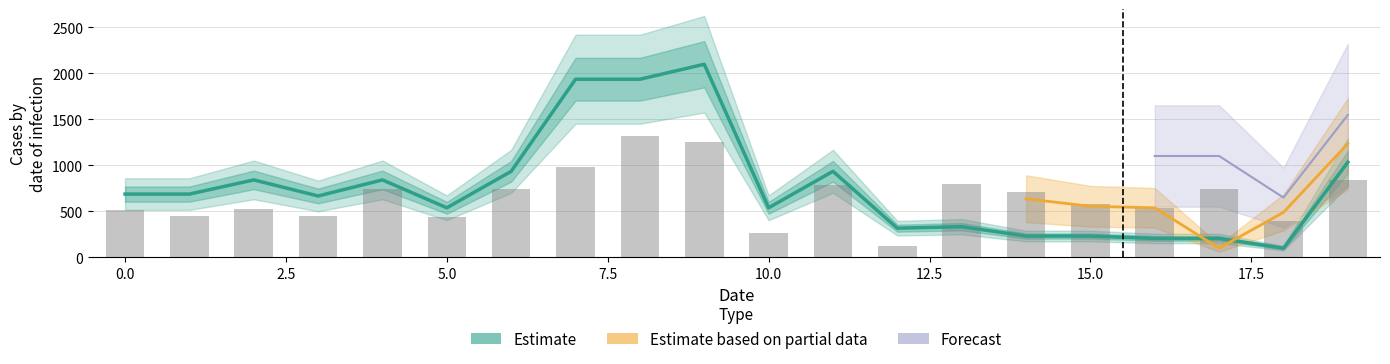

Reading left to right, transcribe all the data shown in this chart.

y0: 0=688.0	1=688.0	2=842.3	3=667.6	4=842.3	5=538.9	6=935.7	7=1937.1	8=1937.1	9=2100.0	10=538.9	11=935.7	12=317.2	13=333.5	14=231.8	15=231.8	16=205.9	17=205.9	18=100.0	19=1034.8
x1: 0=518.1	1=451.0	2=523.7	3=451.0	4=745.0	5=439.3	6=745.0	7=986.7	8=1320.0	9=1256.7	10=266.4	11=790.2	12=120.0	13=796.4	14=711.2	15=576.9	16=540.8	17=743.2	18=391.2	19=841.0